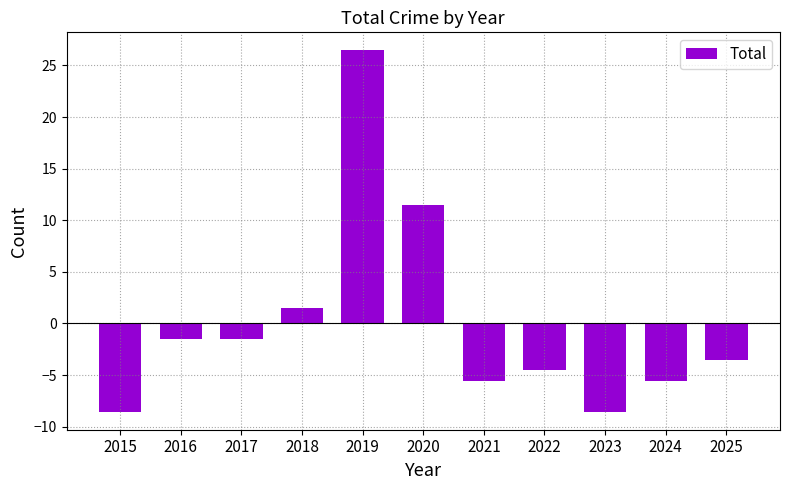

The chart shows a value of -8.5 at 2023. True or false?

True